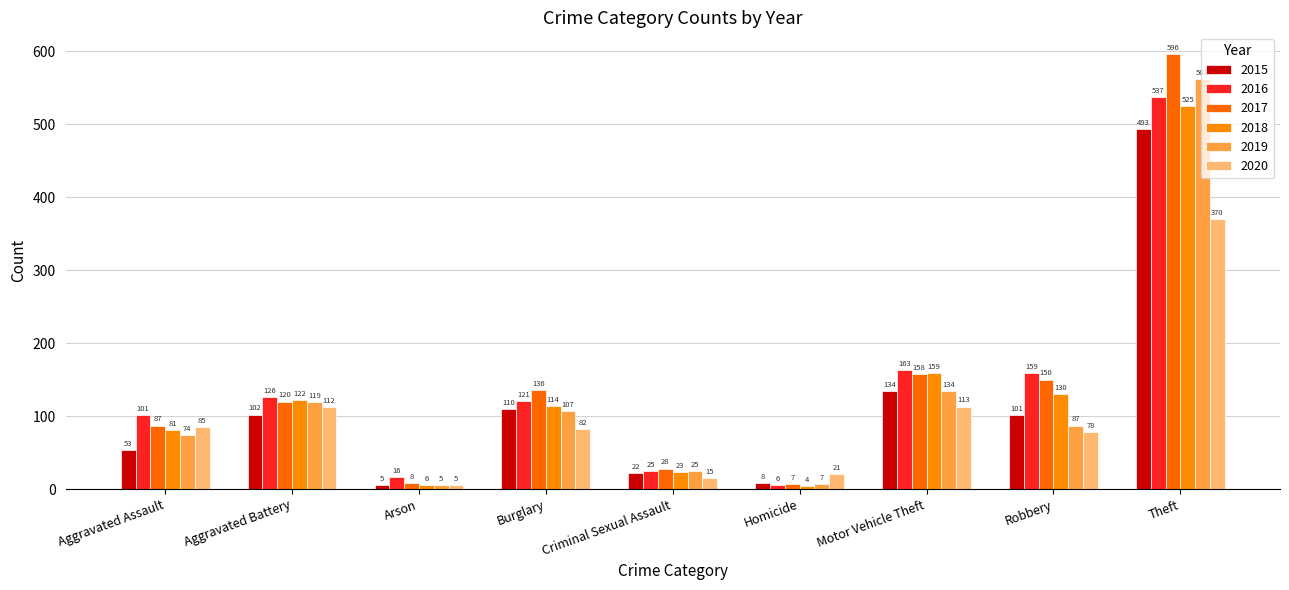

What is the total value across all series at Theft?

3083